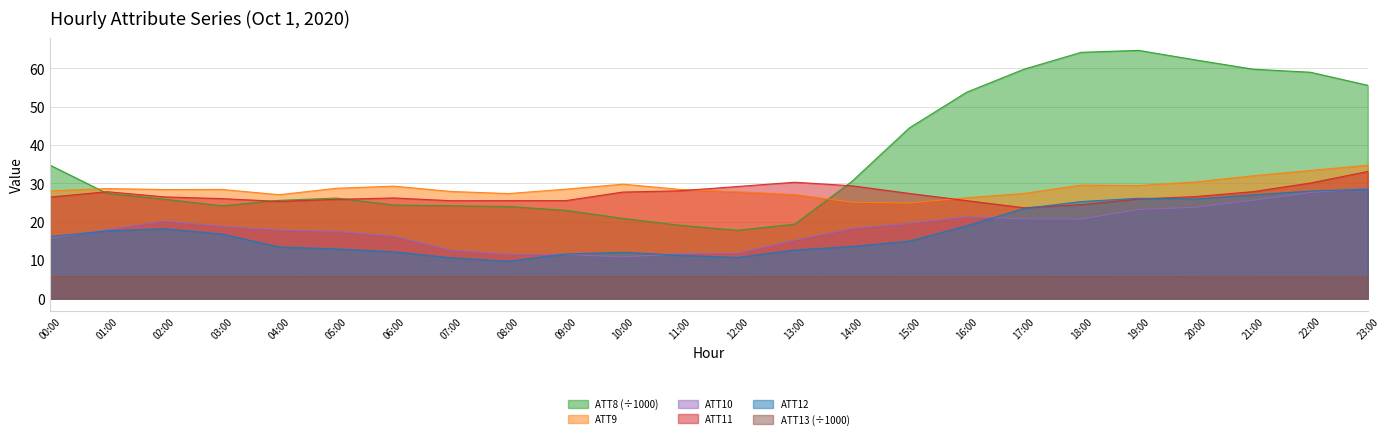

What is the minimum value shown in the chart?

5.7